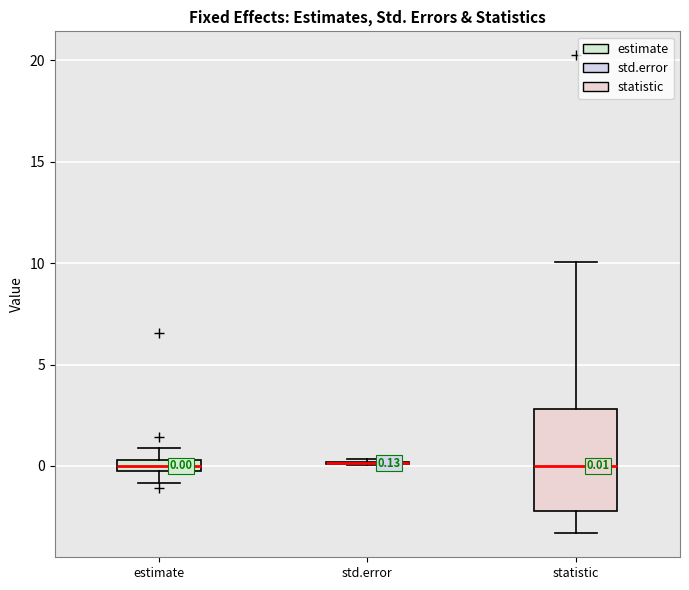

Which box is the tallest, from its lower edge to its upper edge?

statistic